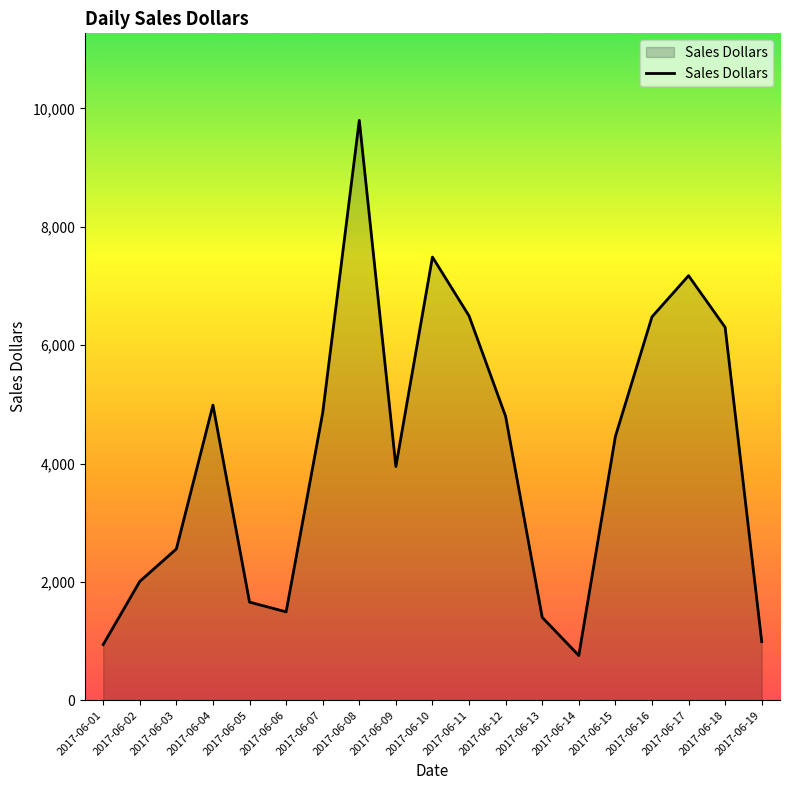

What is the sum of the values at 2017-06-16 and 2017-06-18?

12780